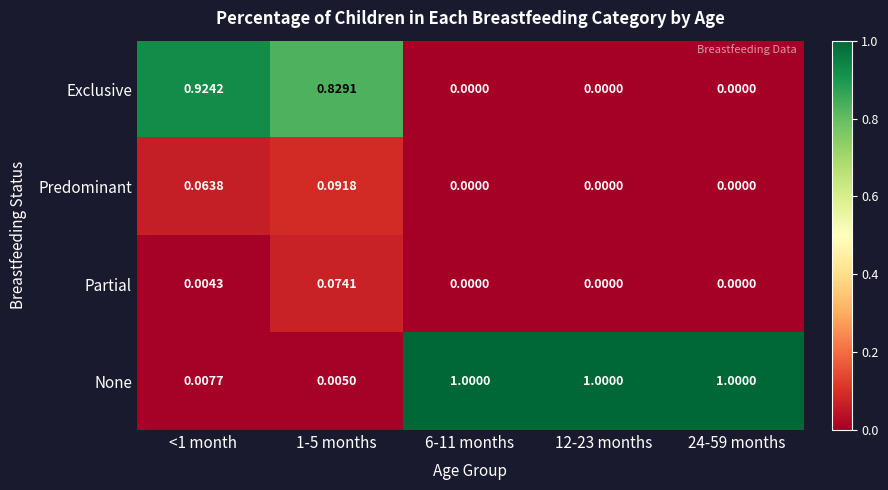

At <1 month, list the series in order from smallest to largest.

Partial, None, Predominant, Exclusive